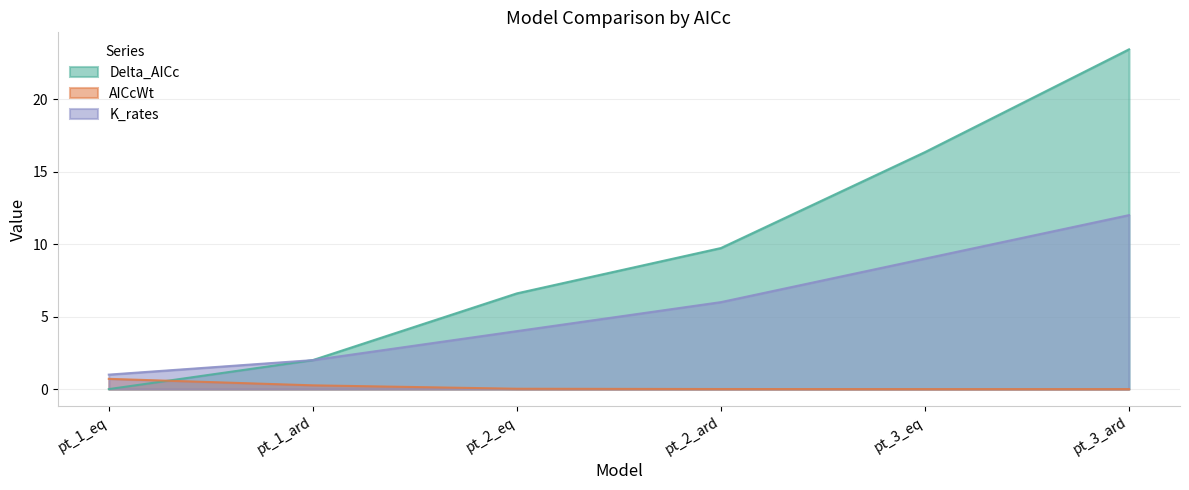

How many lines are shown in the chart?

3